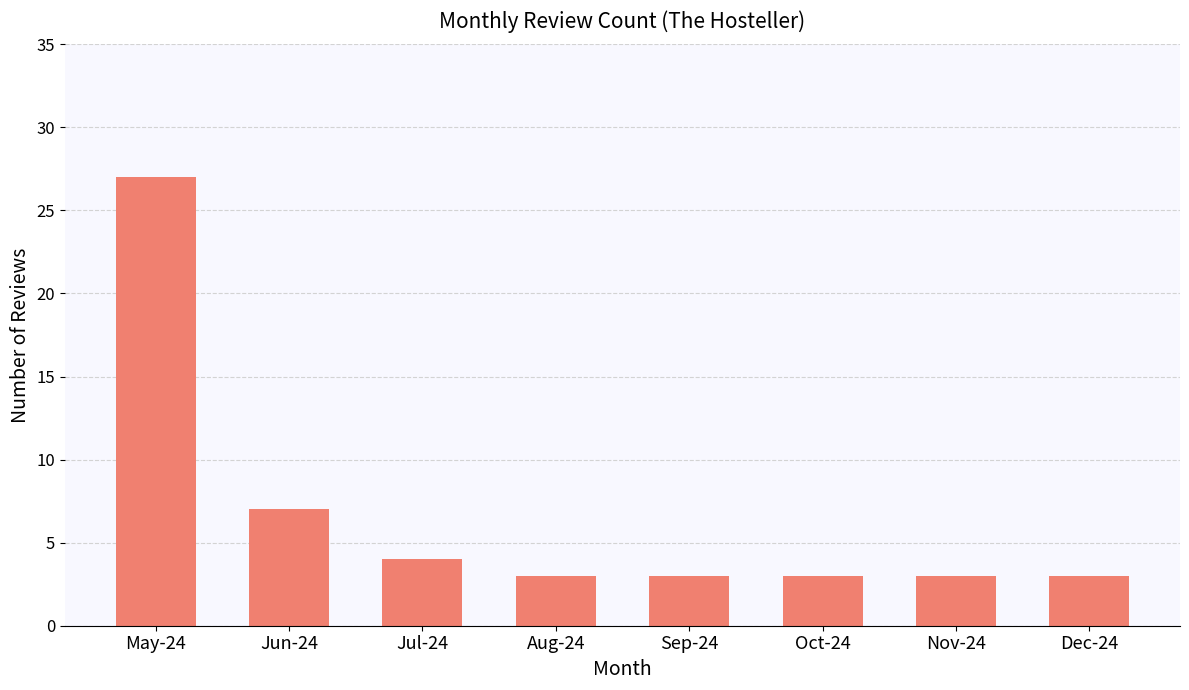

Reading left to right, list all the values displayed in this chart.

May-24=27	Jun-24=7	Jul-24=4	Aug-24=3	Sep-24=3	Oct-24=3	Nov-24=3	Dec-24=3